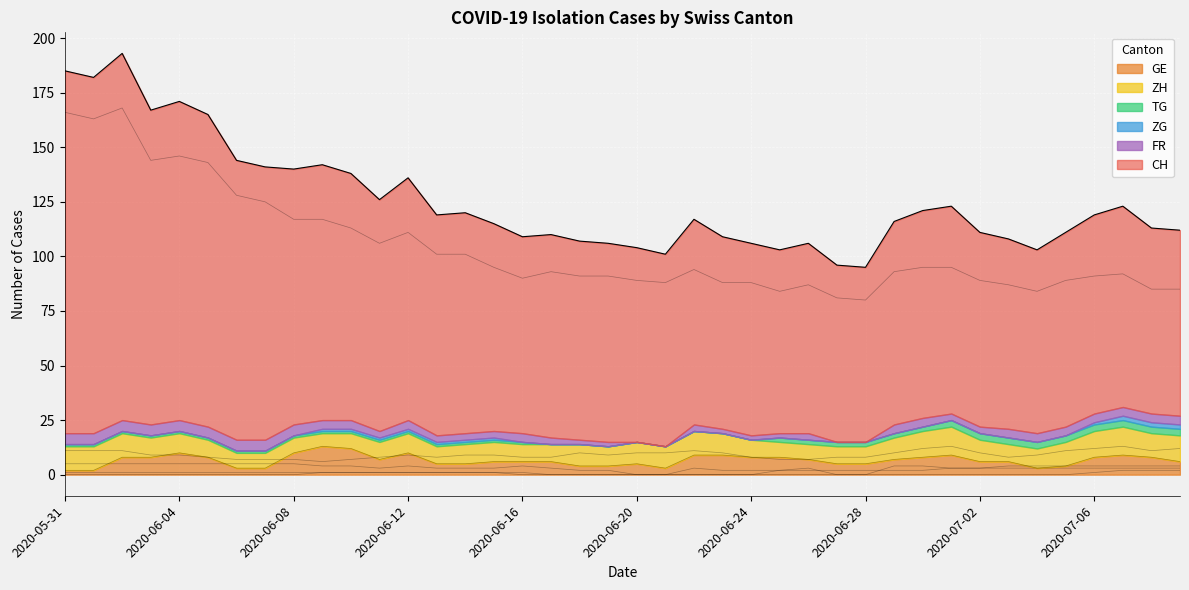

True or false: TG and CH cross at least once.

False